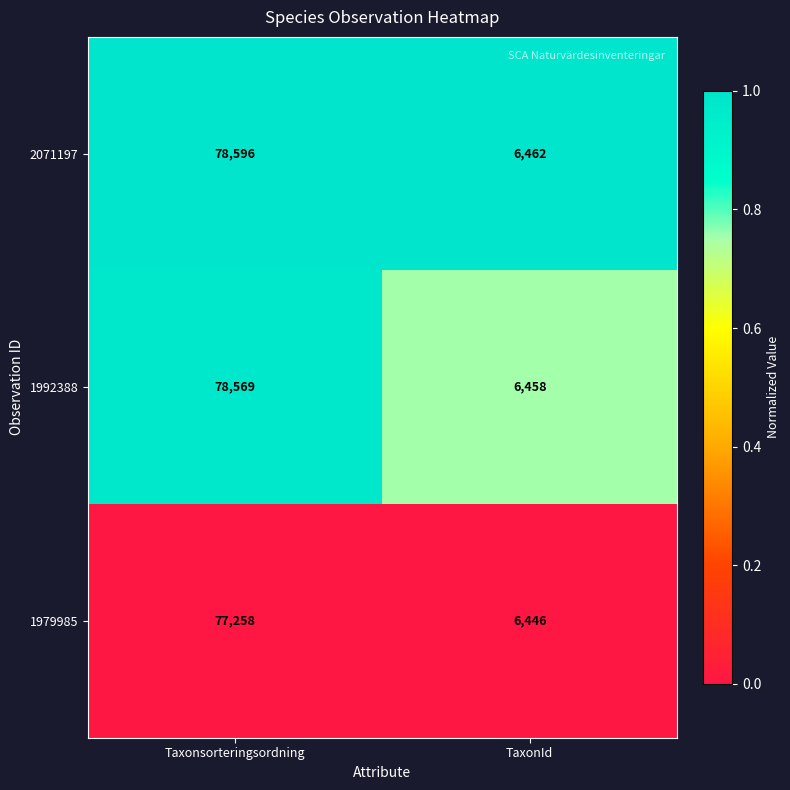

Is it true that 2071197 equals 9978 at TaxonId?

False